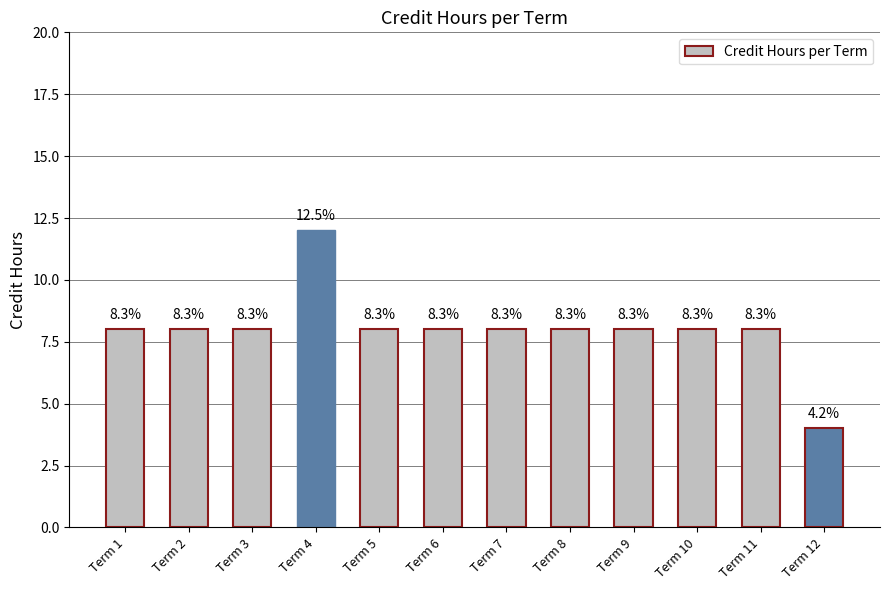

Rank the categories by value from lowest to highest.

Term 12, Term 1, Term 2, Term 3, Term 5, Term 6, Term 7, Term 8, Term 9, Term 10, Term 11, Term 4